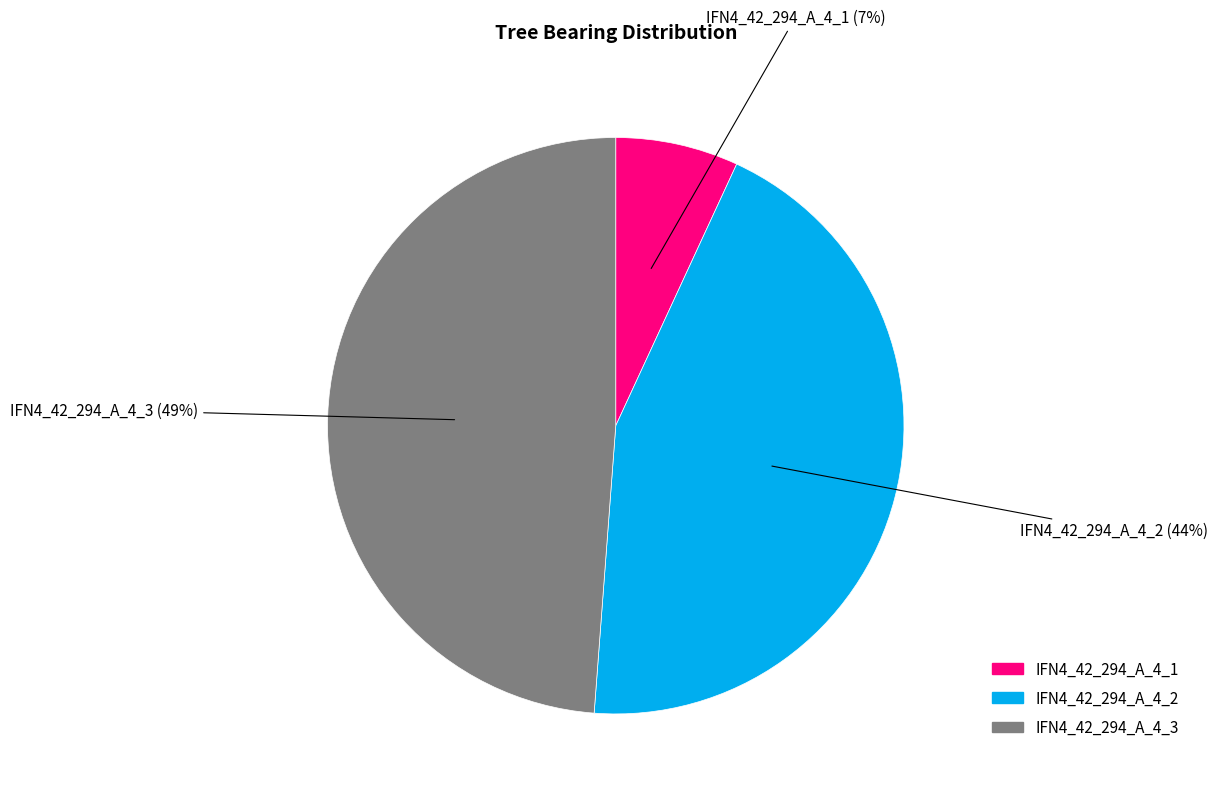

Count the number of slices in the pie.

3